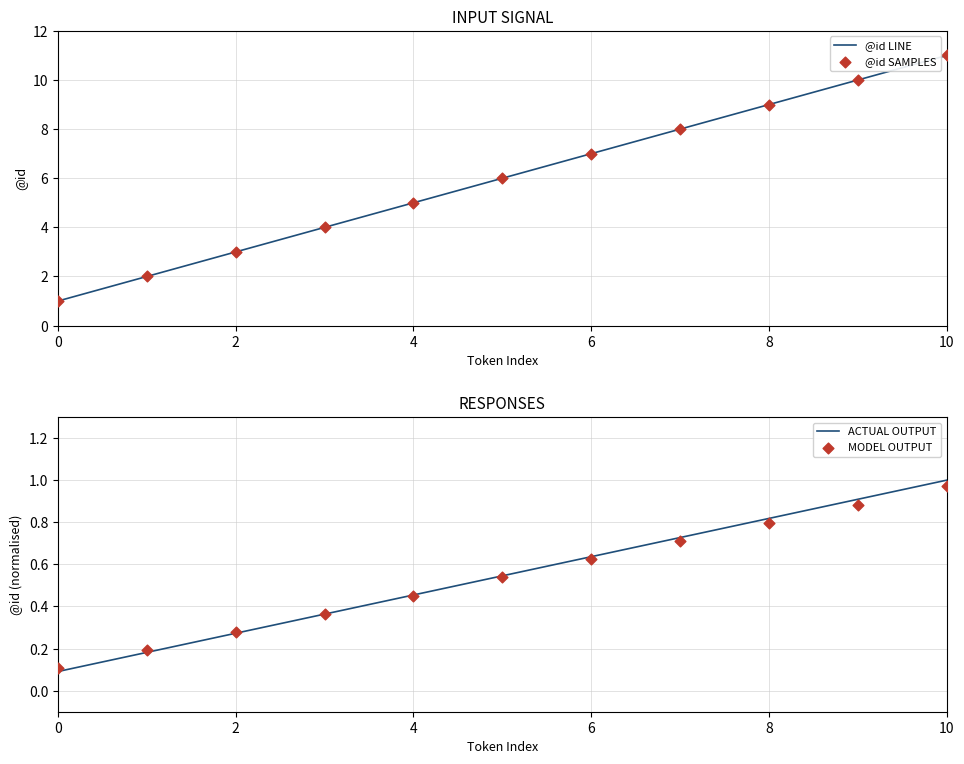

Which series reaches the minimum Y coordinate?

ACTUAL OUTPUT